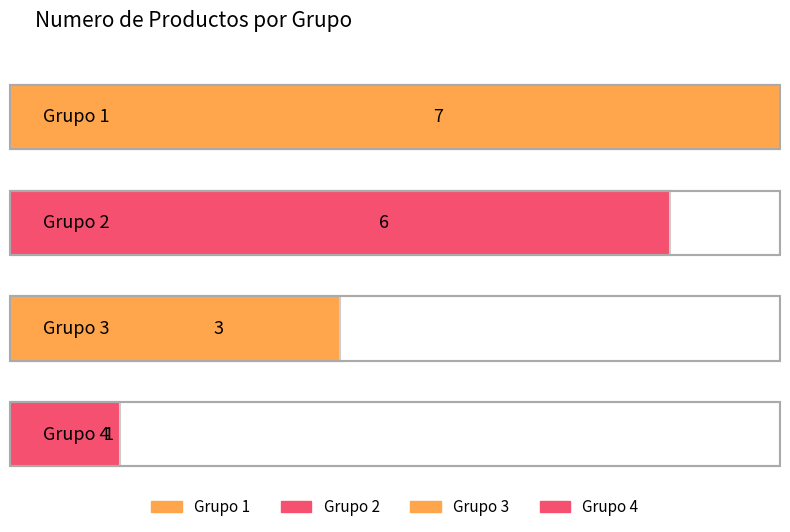

What is the sum of the values at 2 and 3?

9